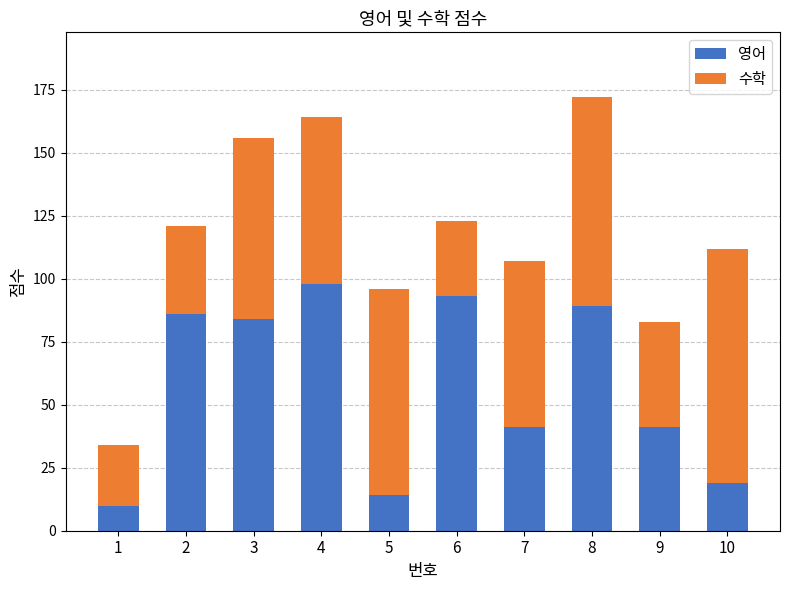

What is the total value across all series at 3?

156